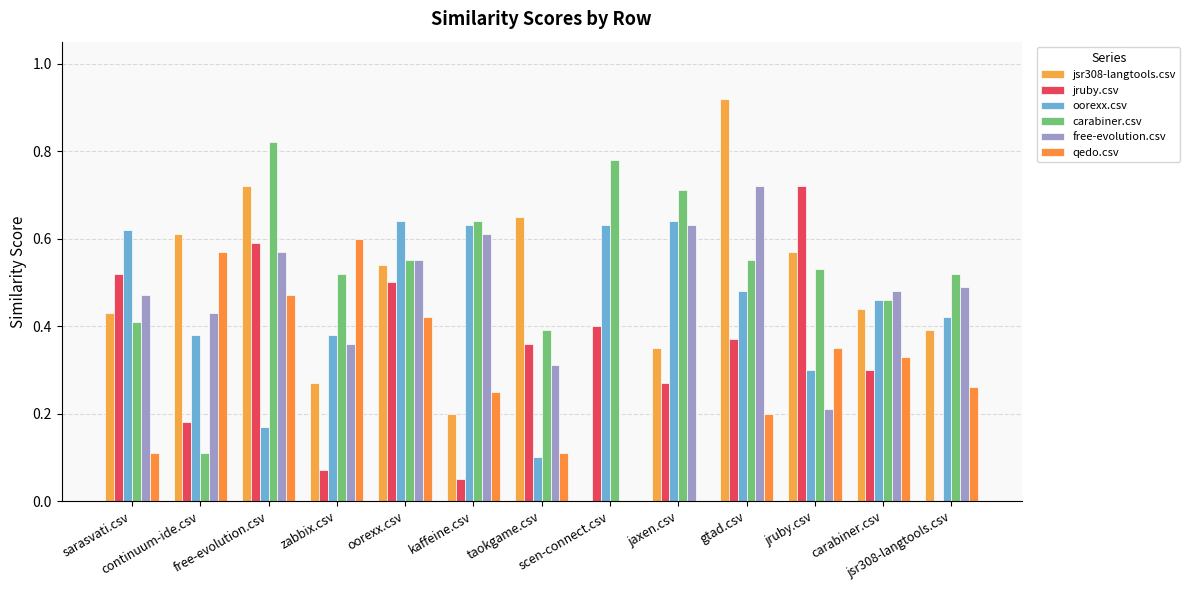

What value does the jsr308-langtools.csv series have at gtad.csv?

0.9